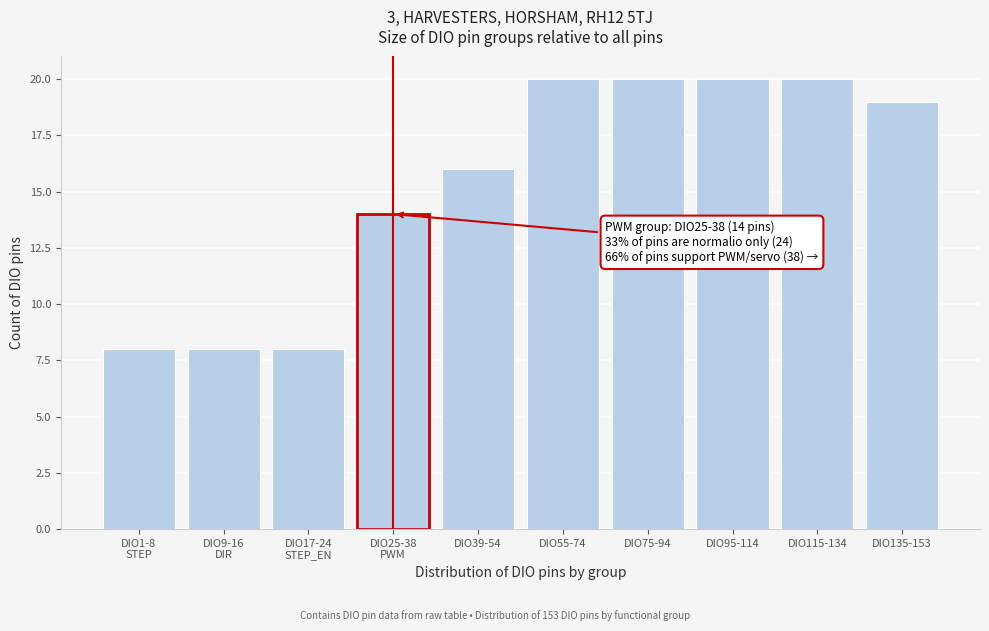

Reading right to left, transcribe all the data shown in this chart.

19	20	20	20	20	16	14	8	8	8